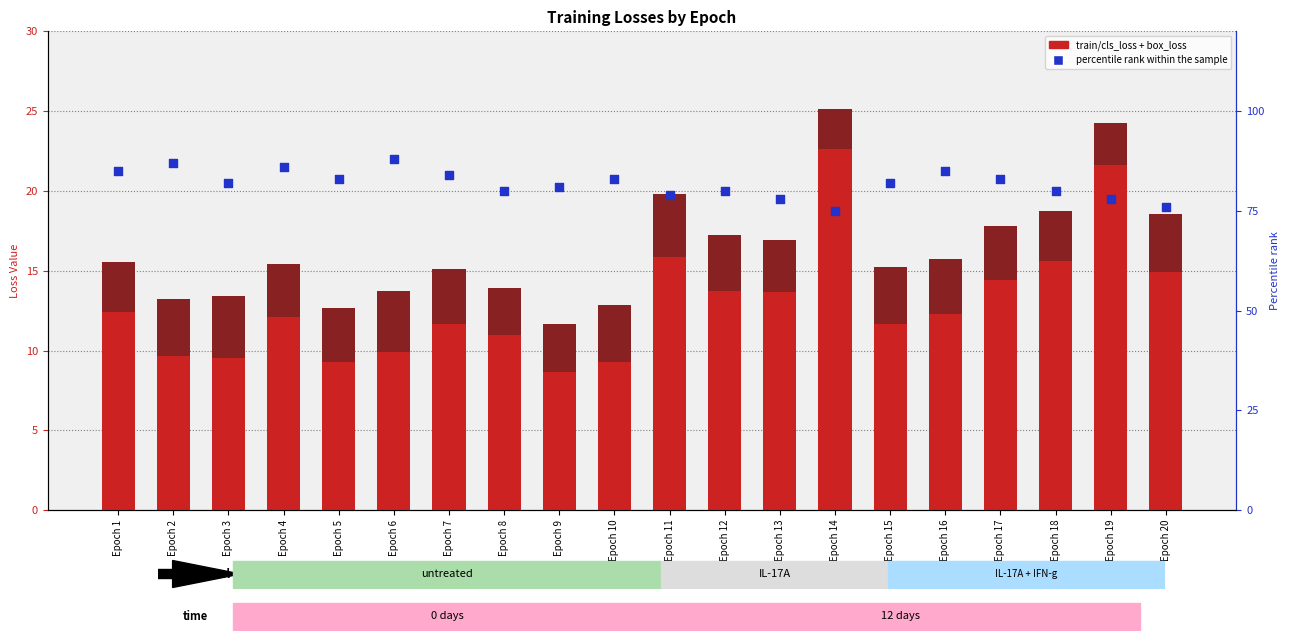

Is the value of train/box_loss at Epoch 7 greater than the value of train/cls_loss at Epoch 3?

No